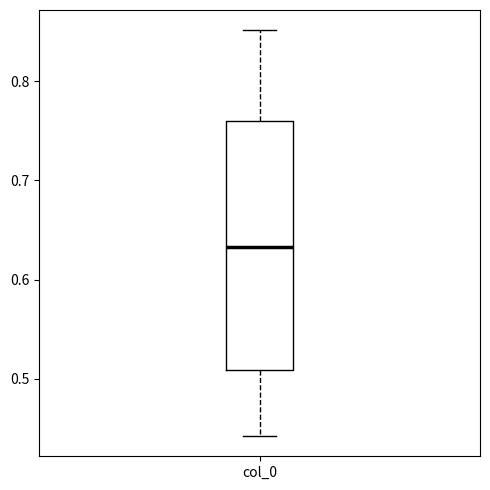

Where is the upper edge of the box for col_0 on the y-axis? The values are not printed on the chart, so give them approximately, as read against the axis.

0.76